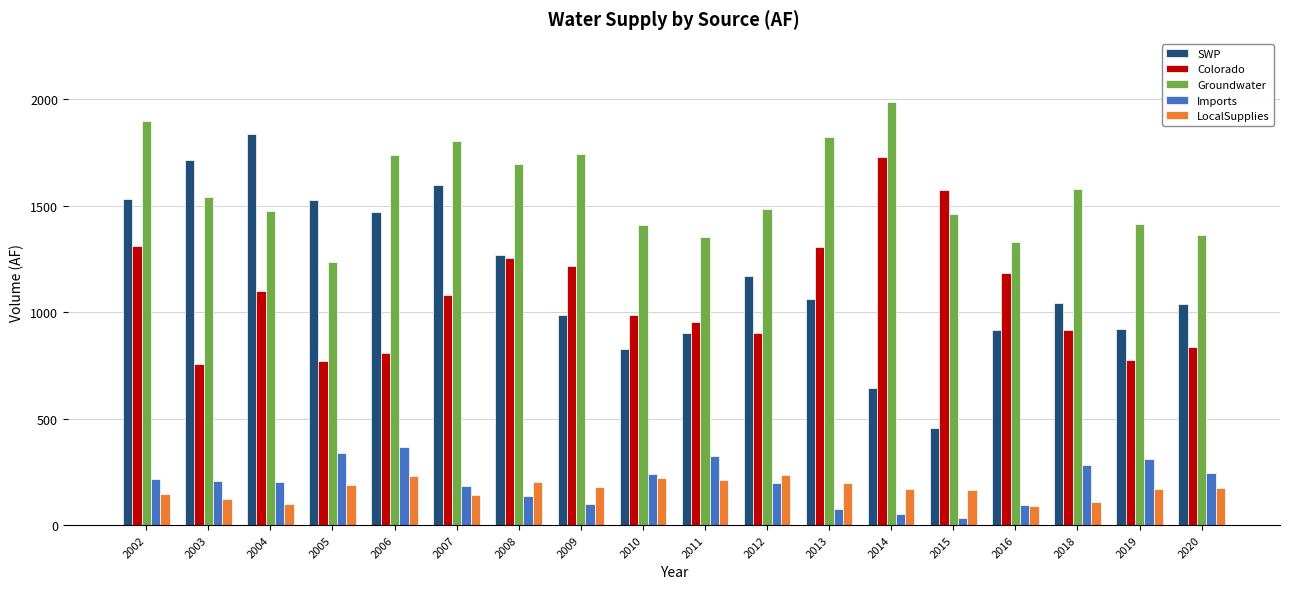

What is the lowest value of the LocalSupplies series?

90.4